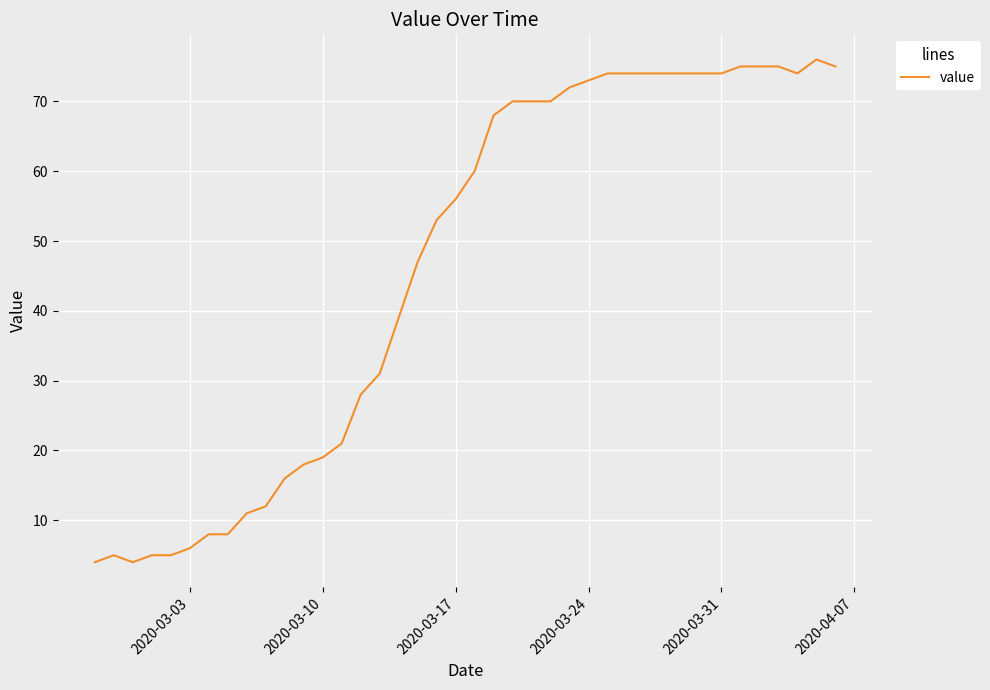

What is the difference between the maximum and minimum values?

72